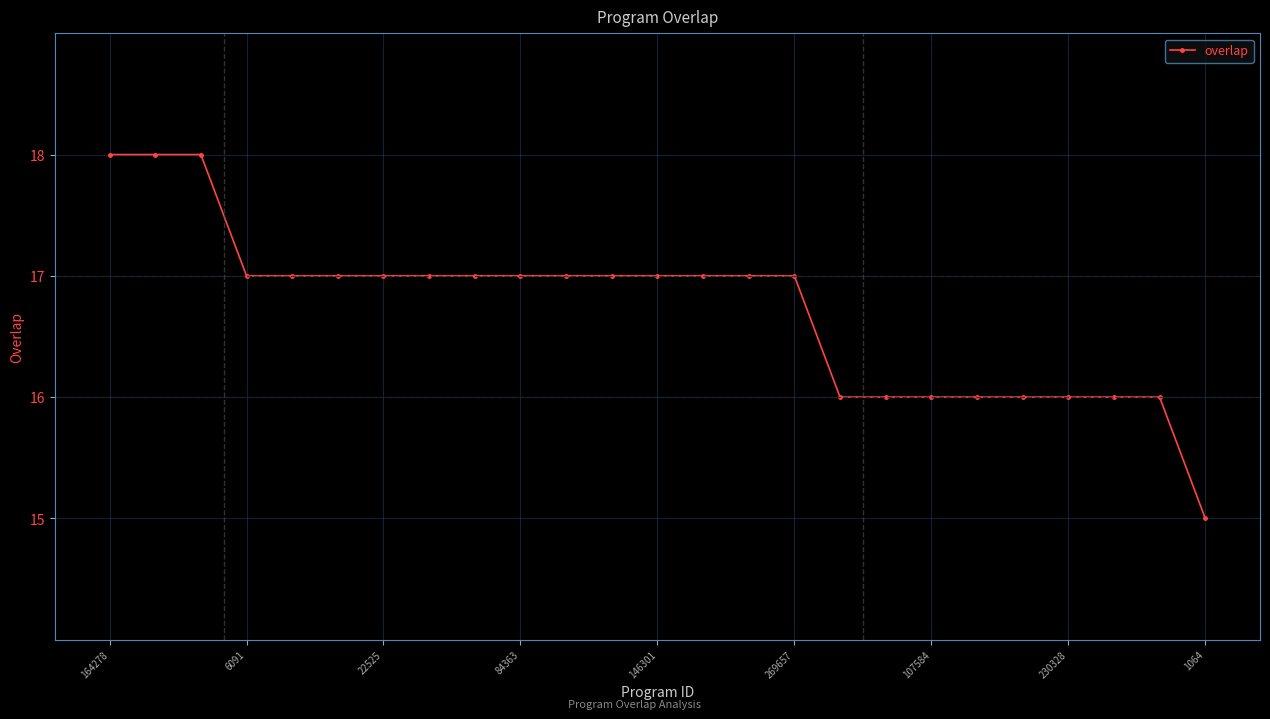

What is the difference between the maximum and minimum values?

3